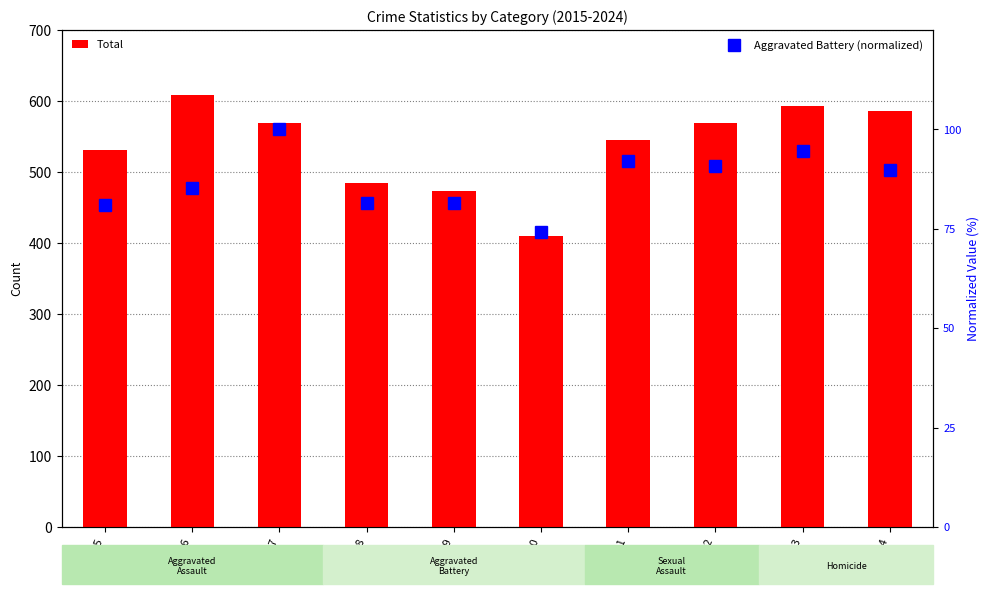

Rank the categories by Aggravated Battery (normalized) value from highest to lowest.

2017, 2023, 2021, 2022, 2024, 2016, 2018, 2019, 2015, 2020